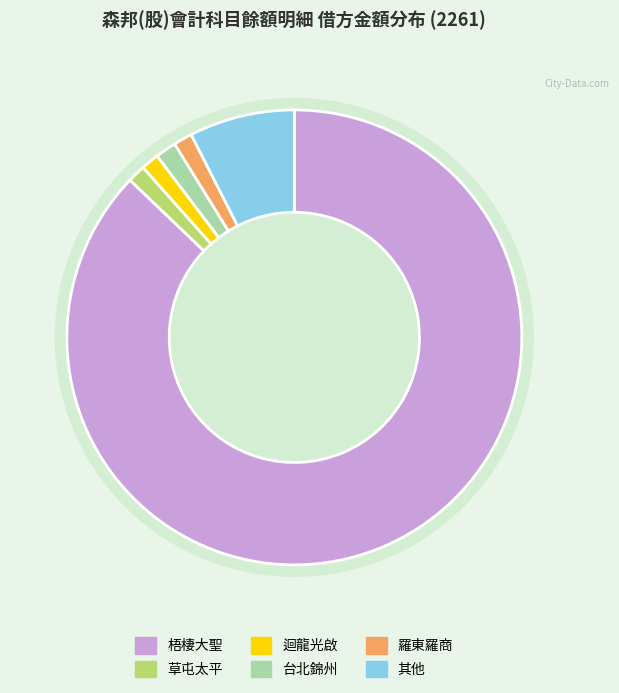

How much of the chart is everything except 梧棲大聖?

12.9%